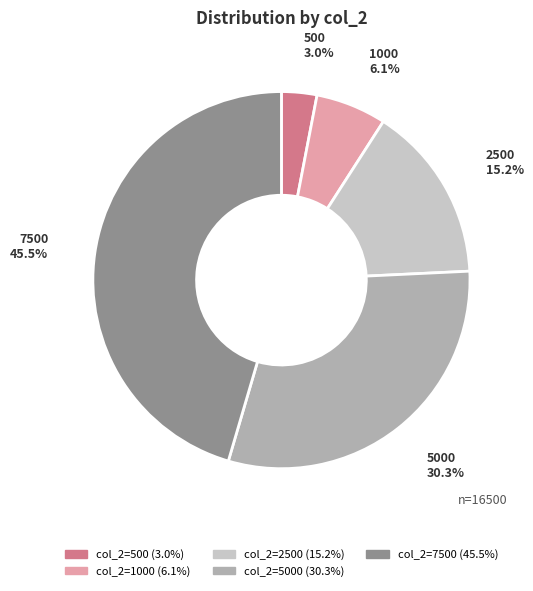

Is there a majority slice in this chart?

No